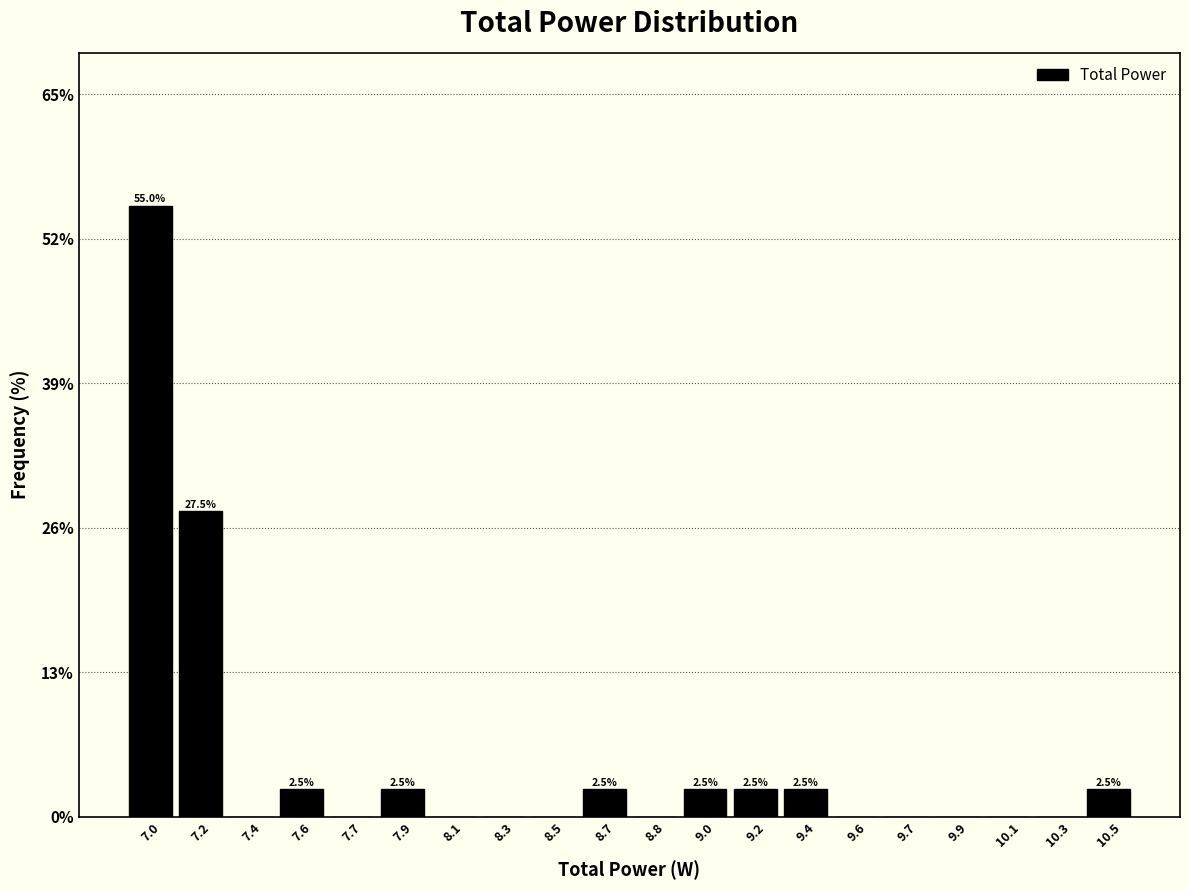

Reading right to left, what are all the values shown in this chart?

10.5=2.5	10.3=0.0	10.1=0.0	9.9=0.0	9.7=0.0	9.6=0.0	9.4=2.5	9.2=2.5	9.0=2.5	8.8=0.0	8.7=2.5	8.5=0.0	8.3=0.0	8.1=0.0	7.9=2.5	7.7=0.0	7.6=2.5	7.4=0.0	7.2=27.5	7.0=55.0